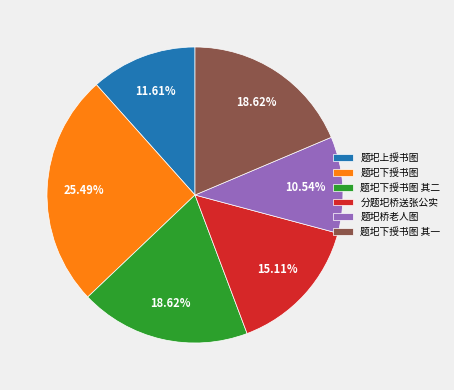

How many segments does this pie chart have?

6